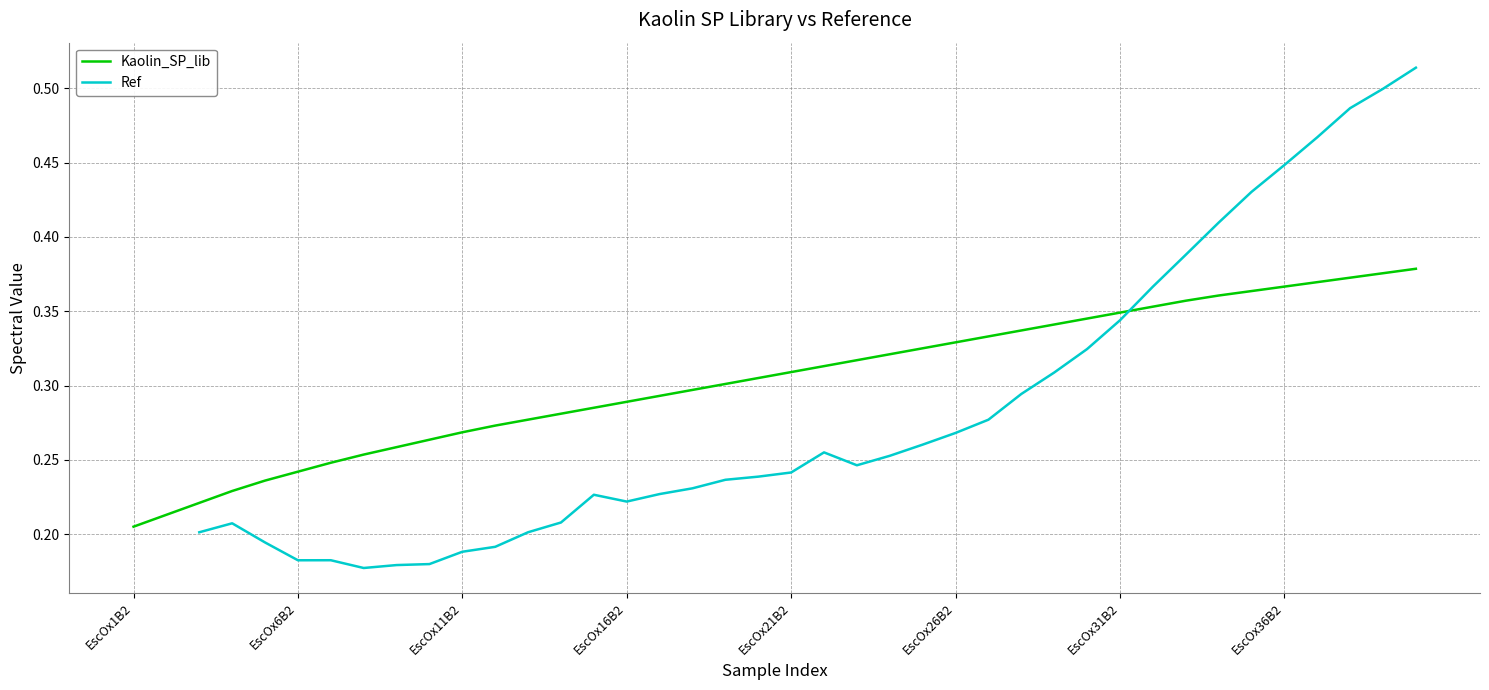

At which category does the chart reach its peak across all series?

EscOx40B2